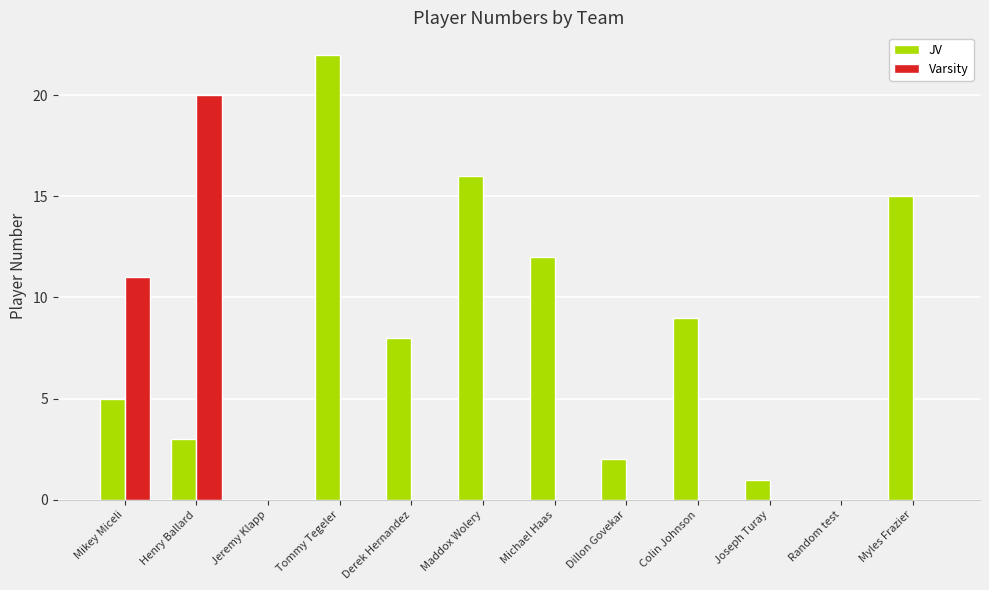

Reading right to left, extract all data points from this chart.

JV: 15	0	1	9	2	12	16	8	22	0	3	5
Varsity: 0	0	0	0	0	0	0	0	0	0	20	11